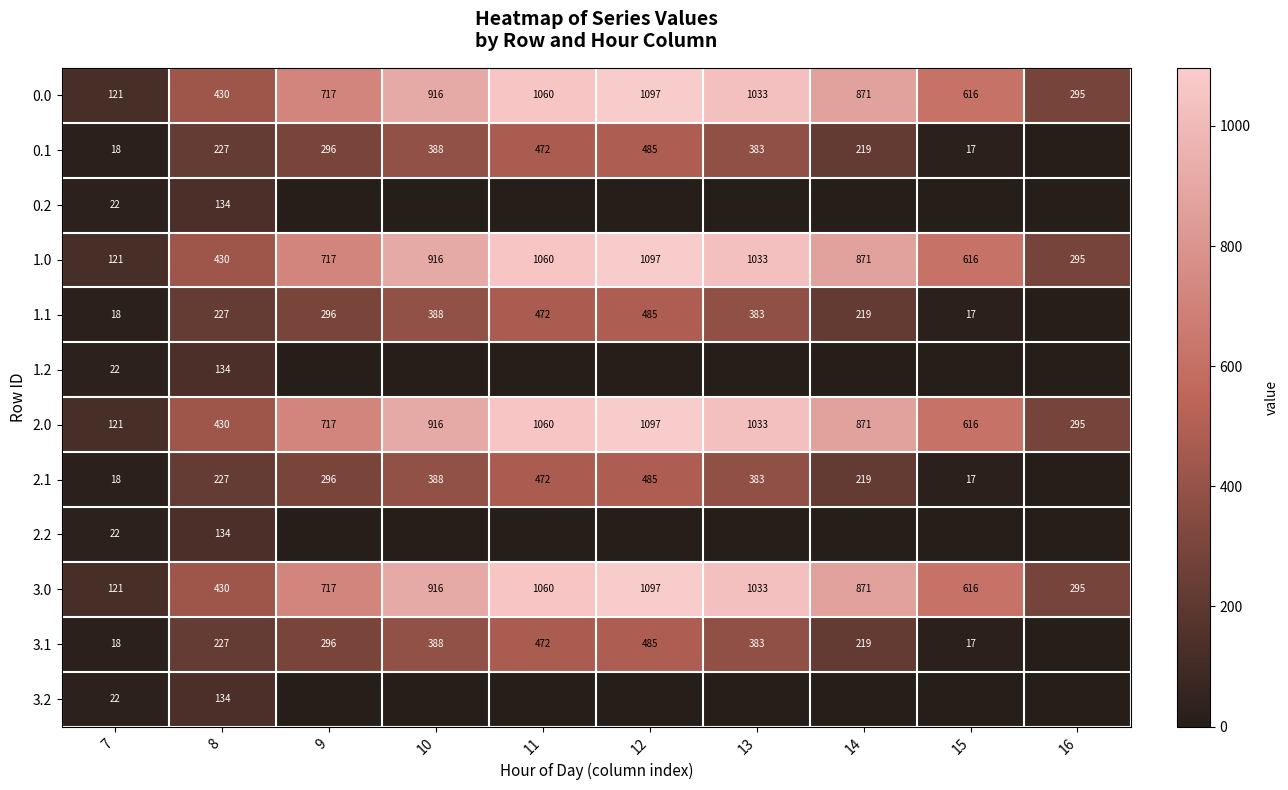

What is the total value across all series at 8?

3164